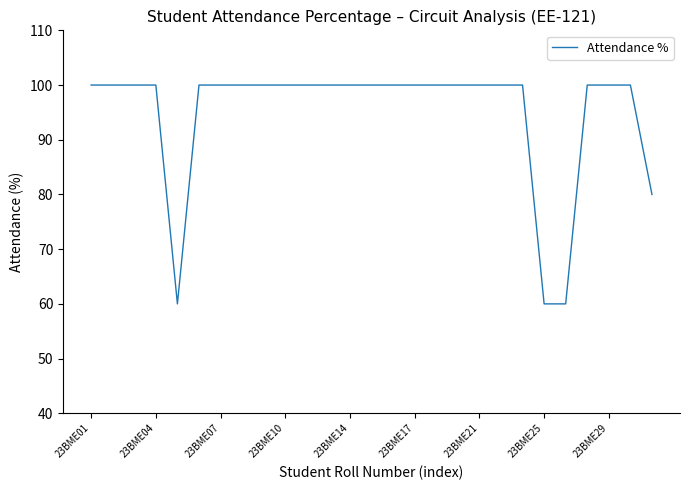

What is the difference between the maximum and minimum values?

40